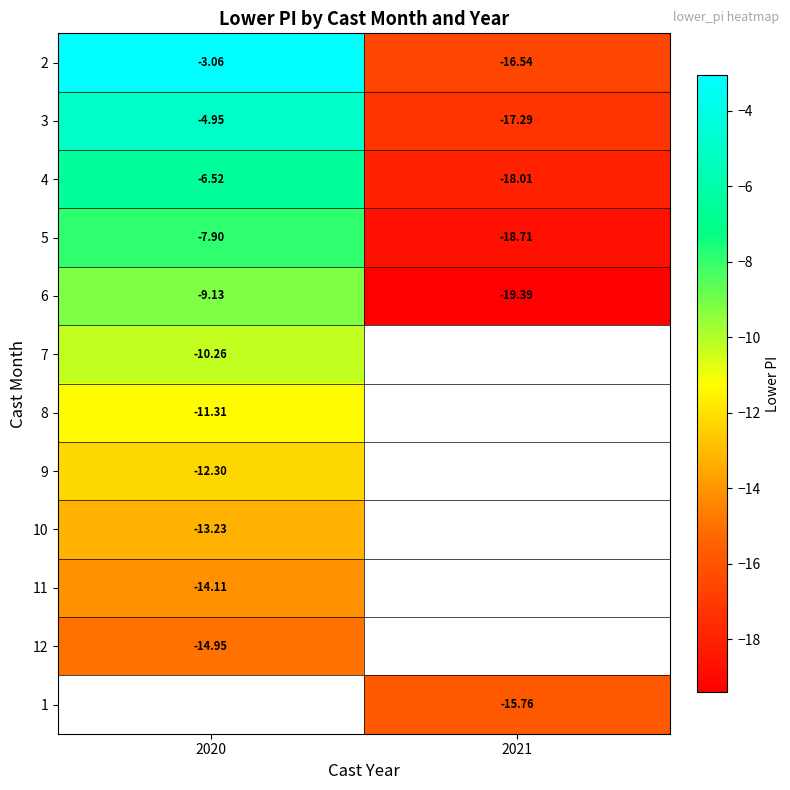

Which has a higher value, 2021 or 2020?

2020